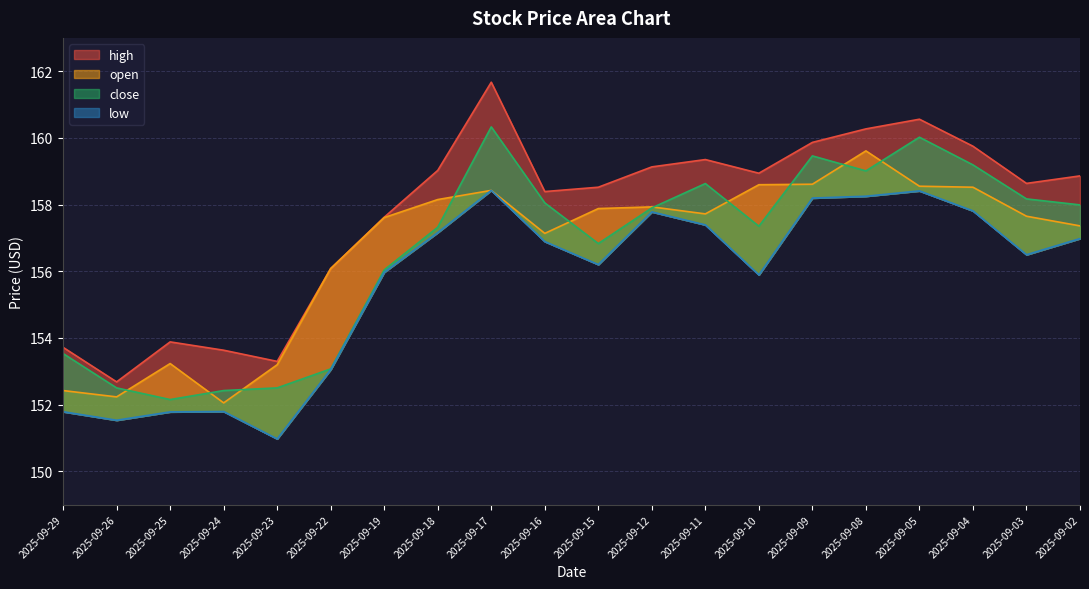

How many data points in high are above 158?

13